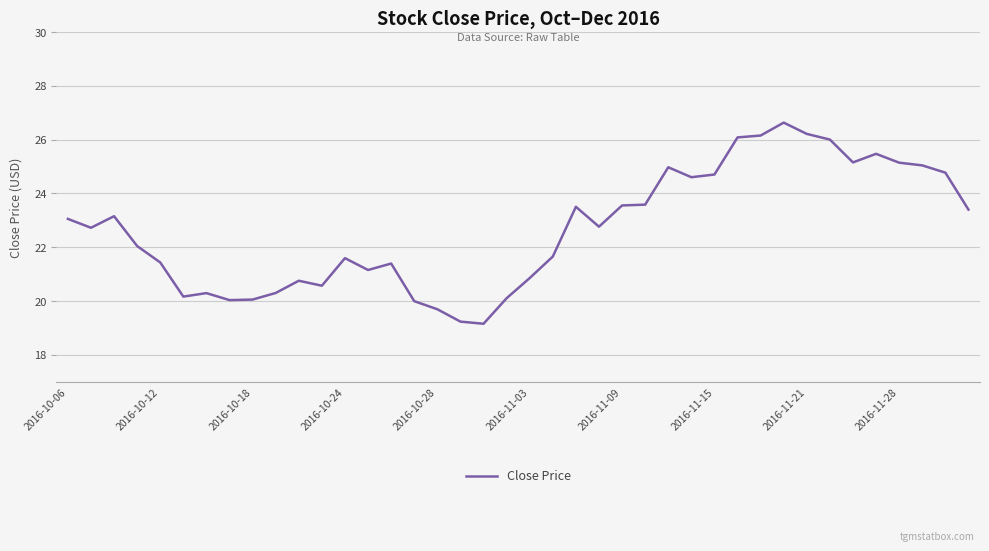

Count the number of categories in the chart.

40